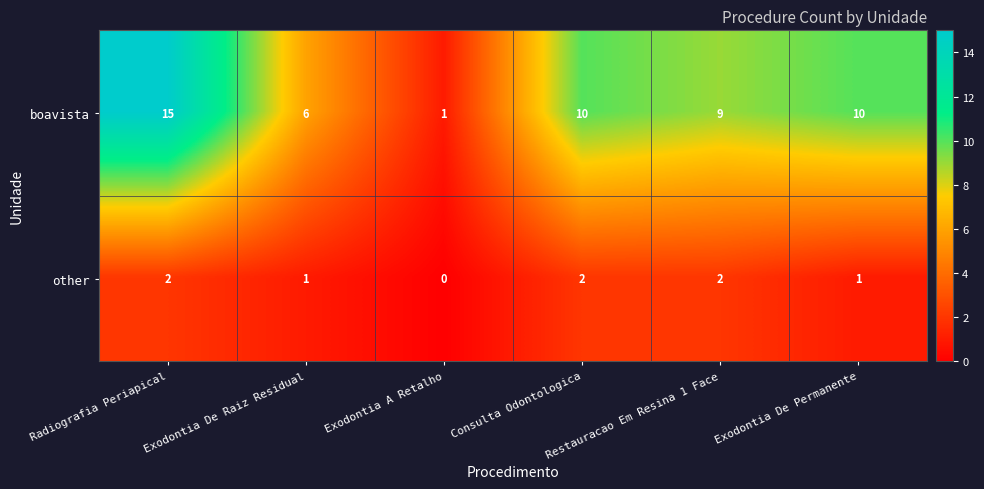

True or false: other has a value of 2 at Exodontia De Permanente.

False